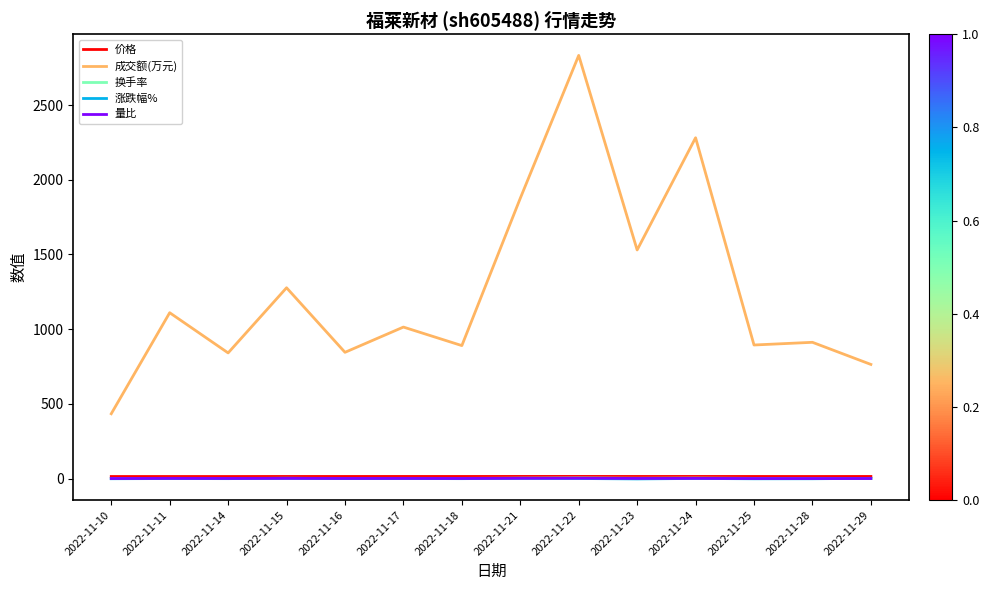

True or false: 换手率 and 成交额(万元) intersect in this chart.

False